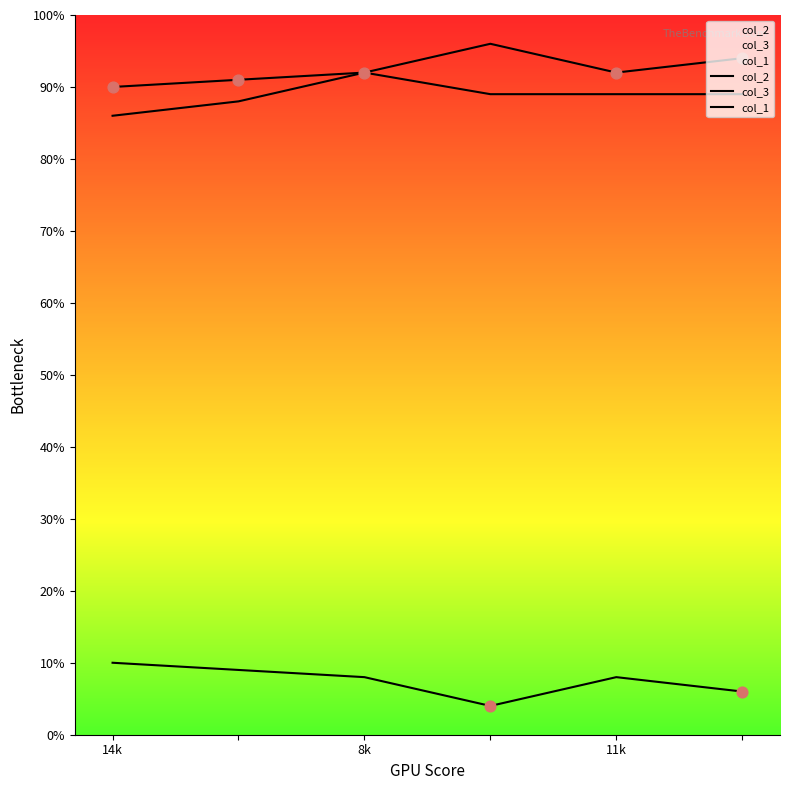

What are all the series names shown in the legend?

col_2, col_3, col_1